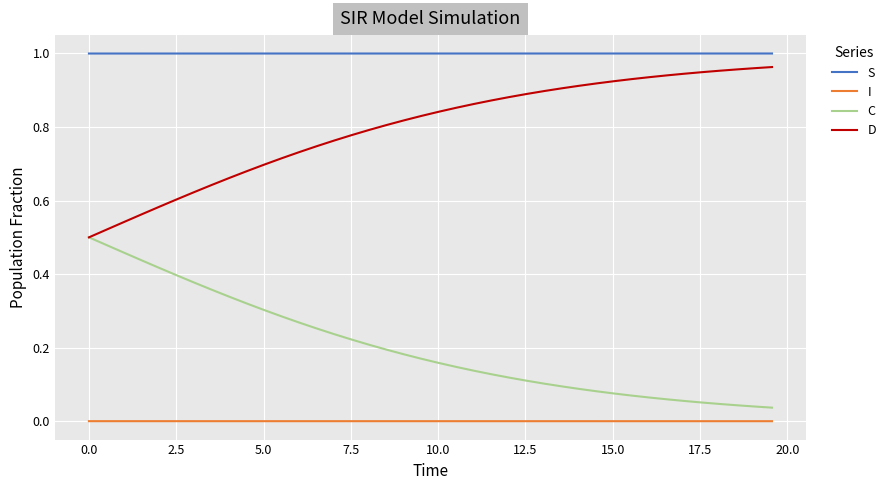

True or false: I and S cross at least once.

False